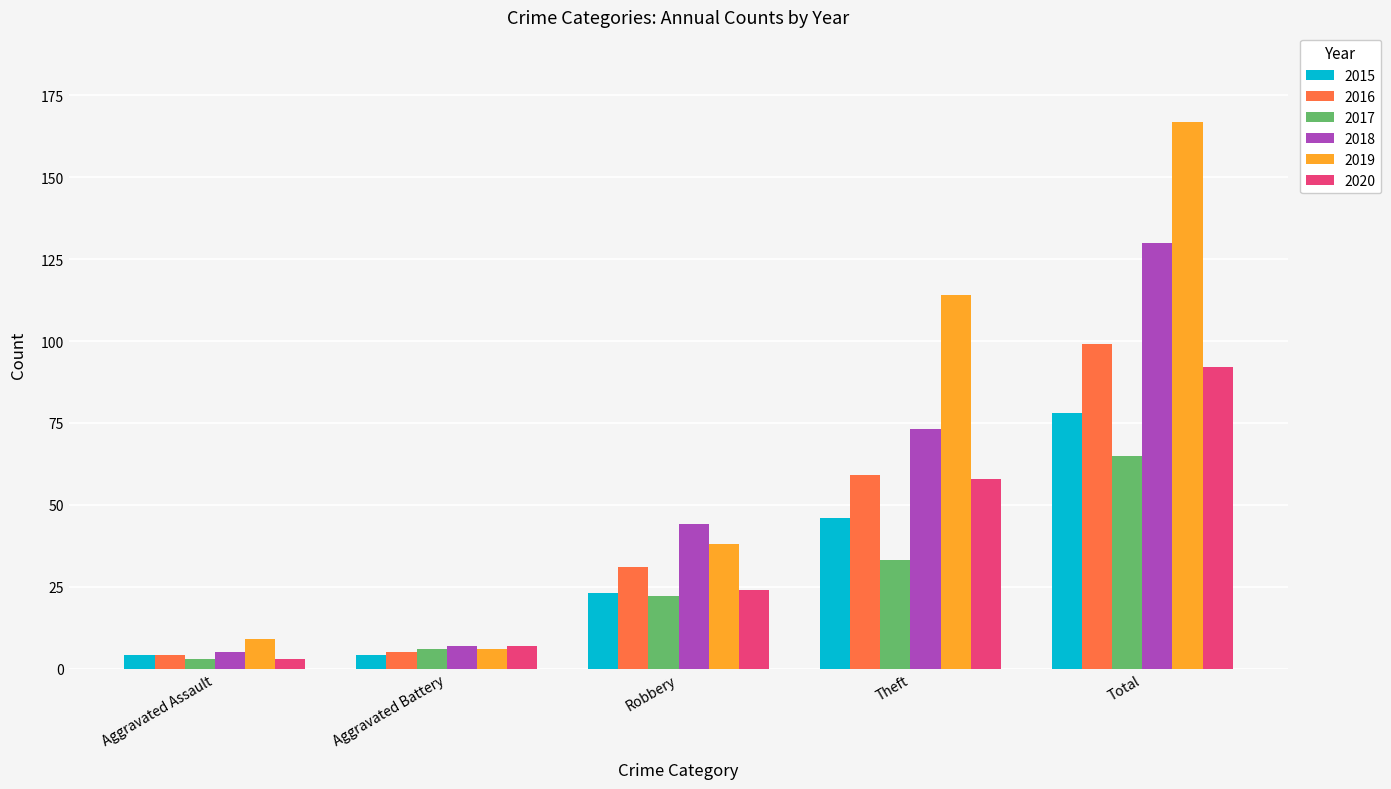

What is the highest value of the 2020 series?

92